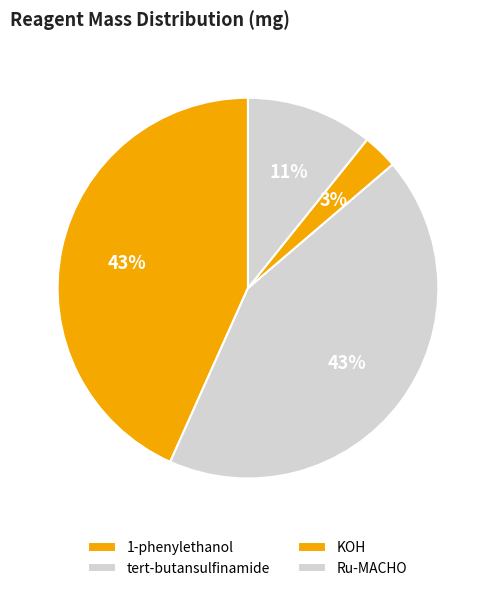

Is it true that KOH is 3% of the pie?

True